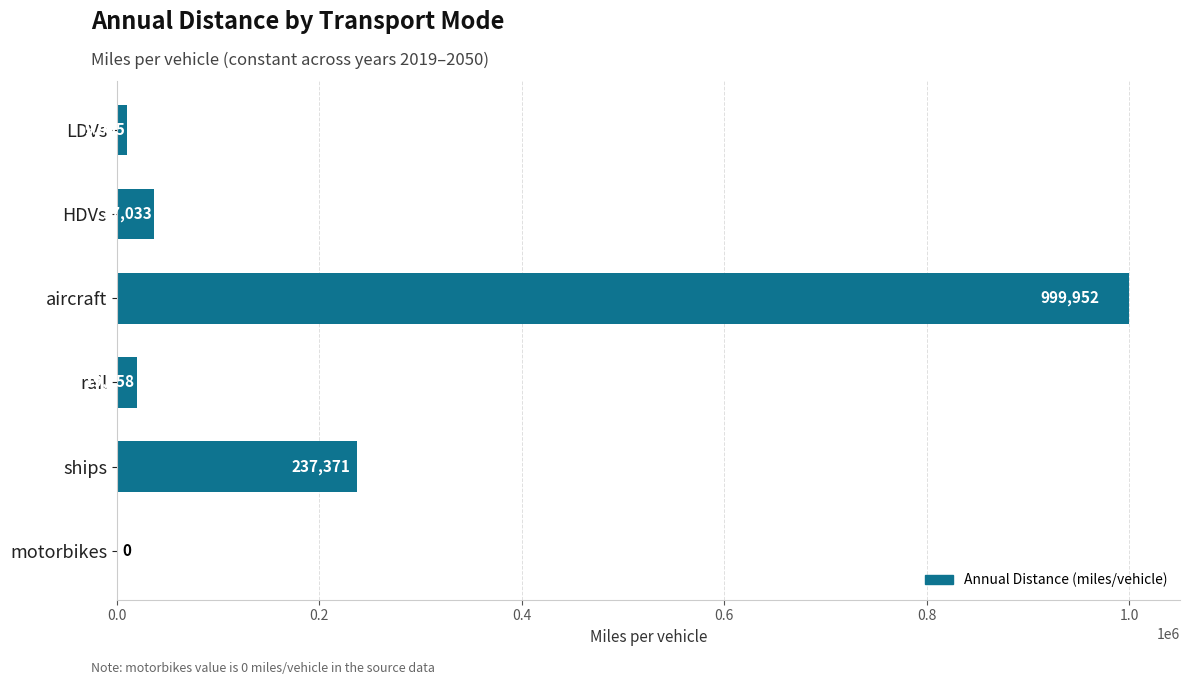

What is the maximum value shown in the chart?

999952.0